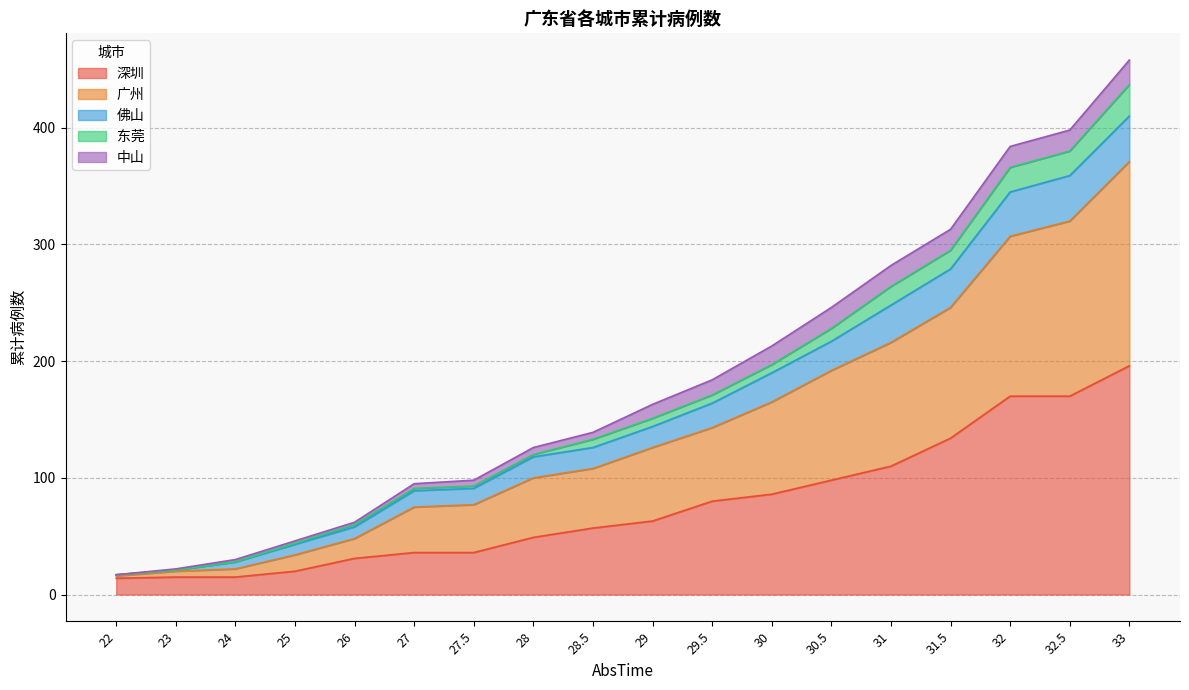

Between 26 and 30.5, which is larger?

30.5